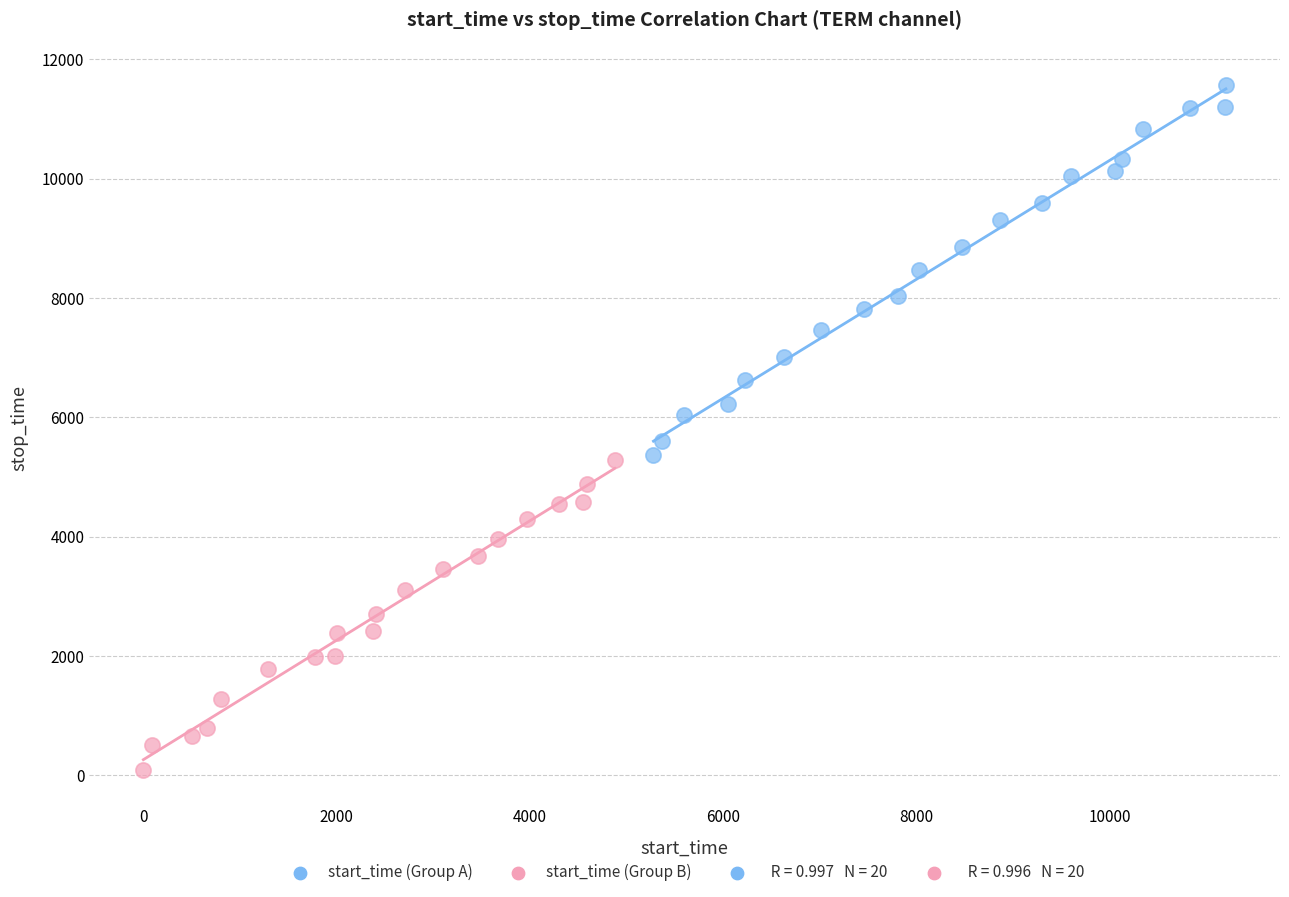

Which series reaches the maximum Y coordinate?

start_time (Group A)